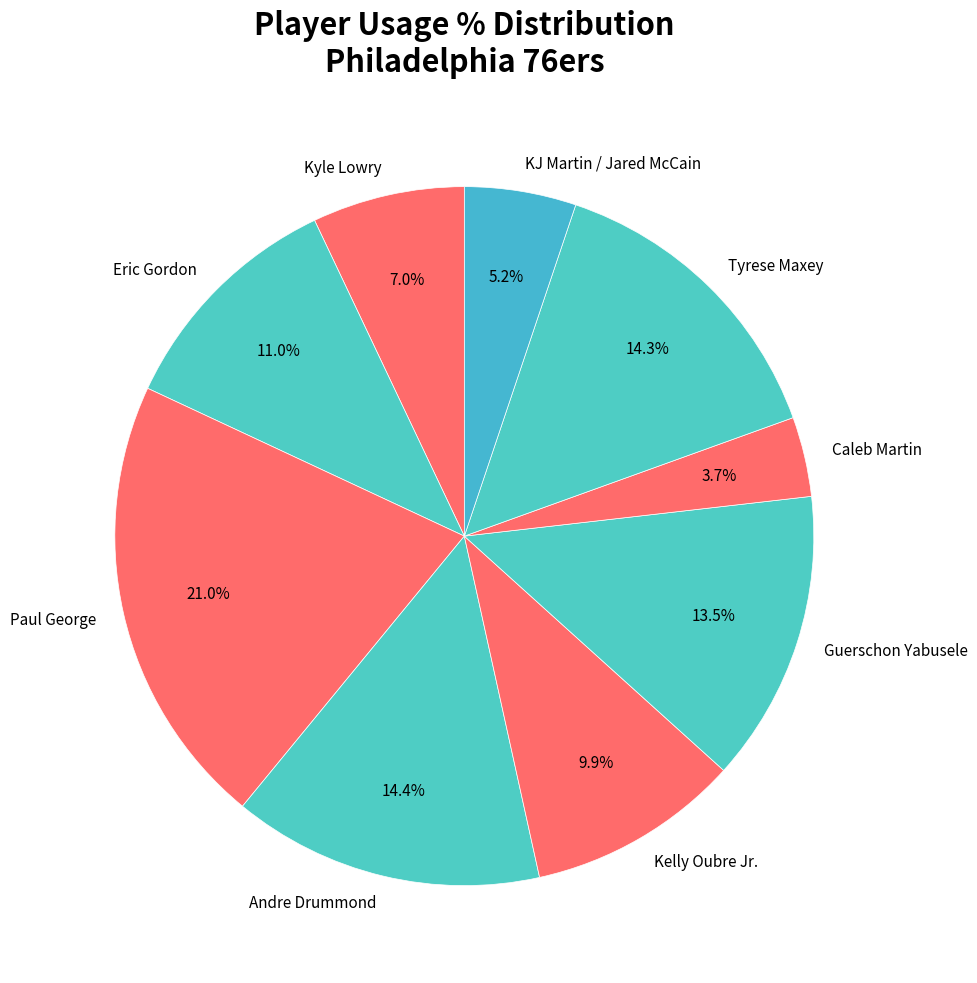

What percentage is the Eric Gordon slice, to the nearest percent?

11%